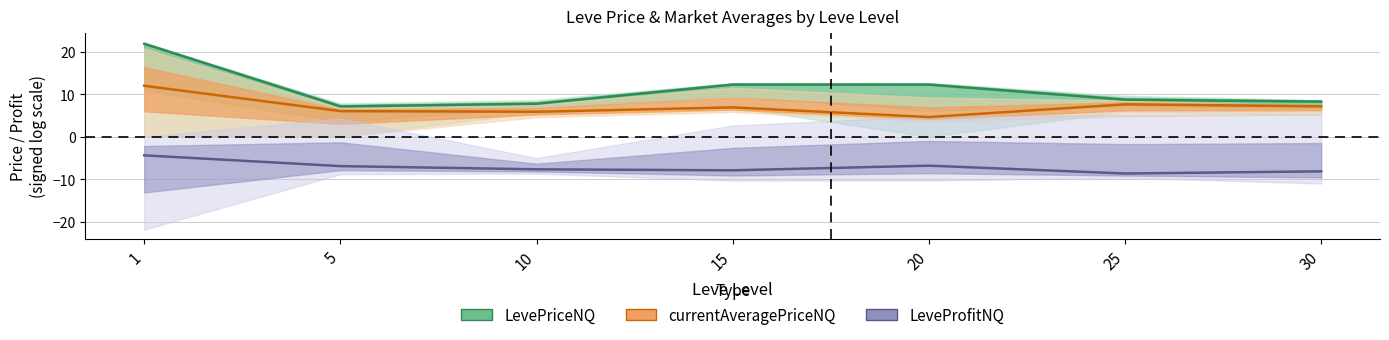

True or false: currentAveragePriceNQ has a value of 3.8 at 25.

False